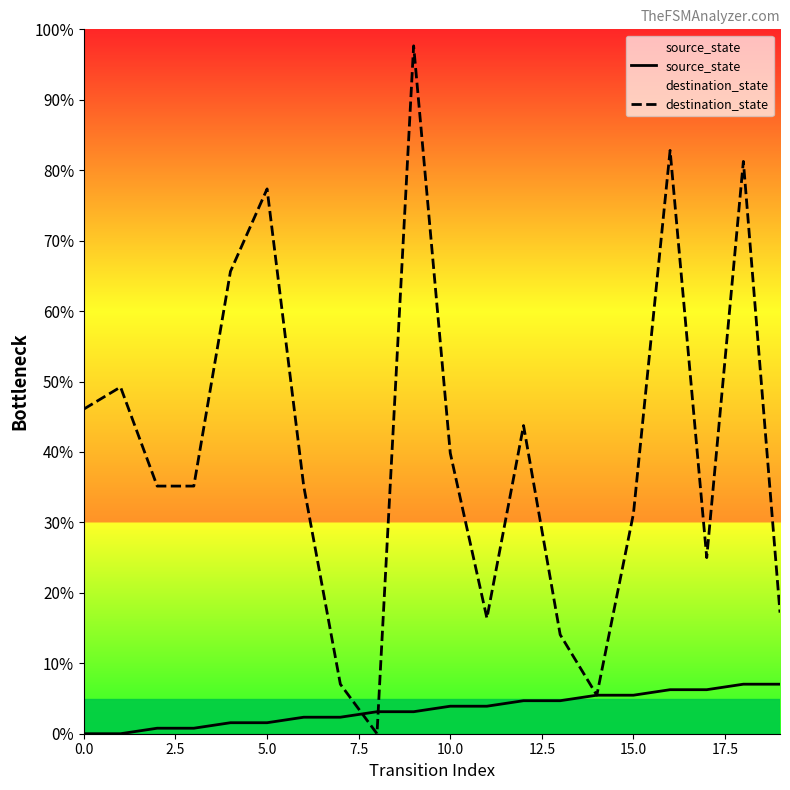

What is the highest value of the source_state series?

7.0